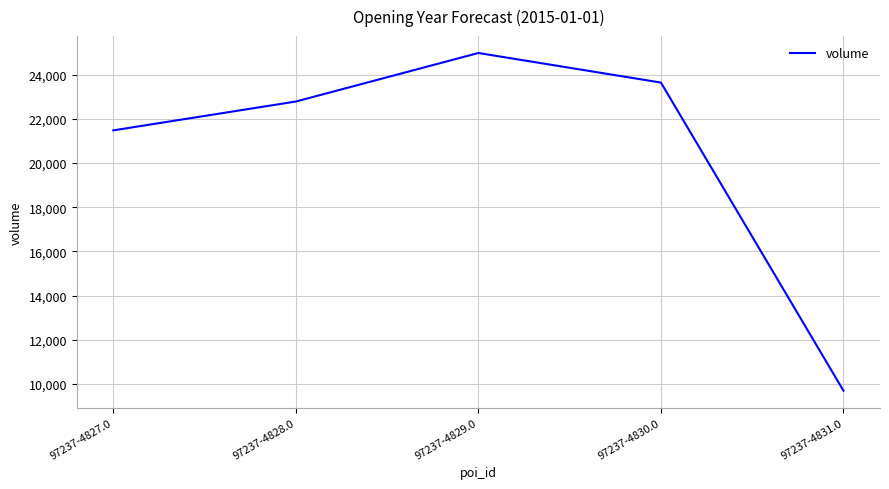

Reading right to left, transcribe all the data shown in this chart.

9701	23640	24978	22783	21478